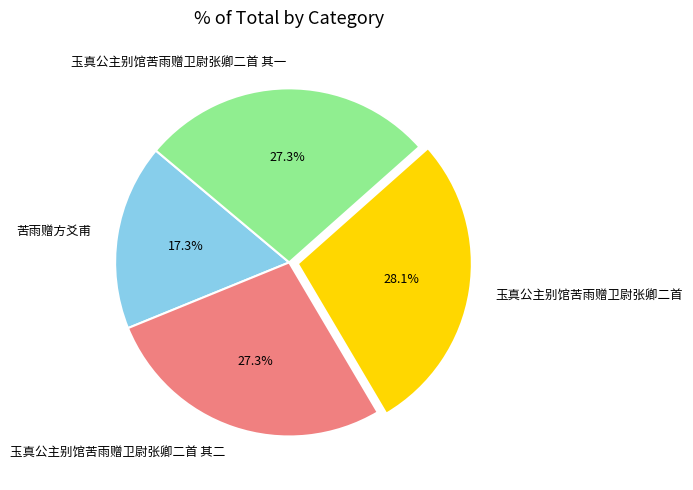

True or false: 苦雨赠方爻甫 accounts for 17% of the total.

True